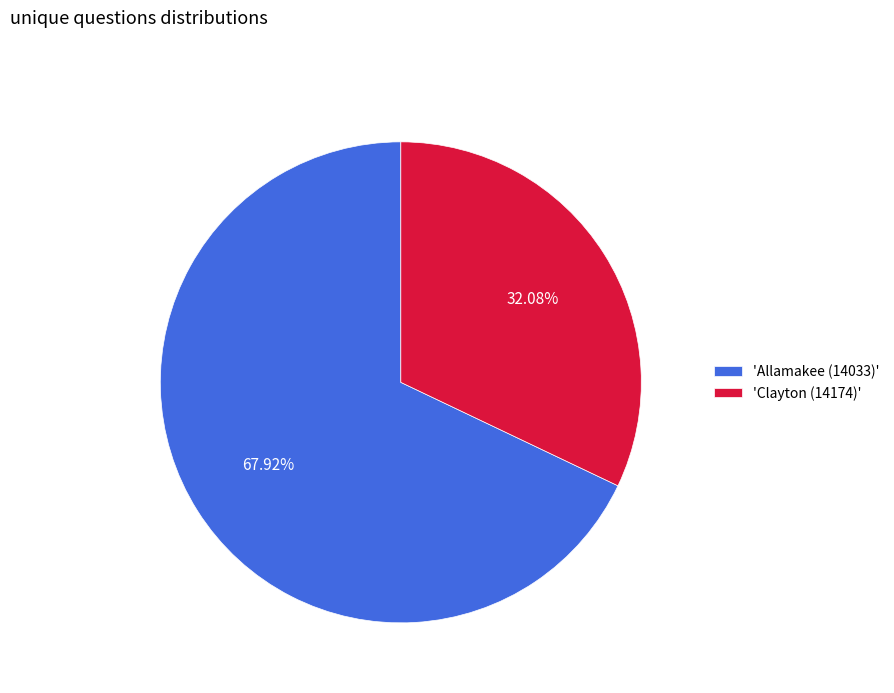

How many segments does this pie chart have?

2